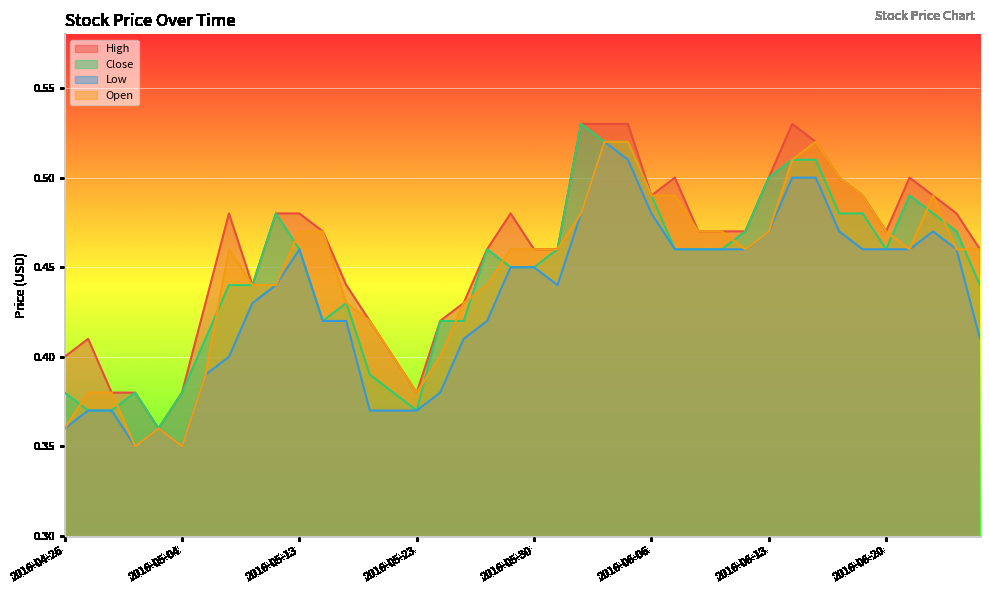

What position from the left is 2016-05-18?

14